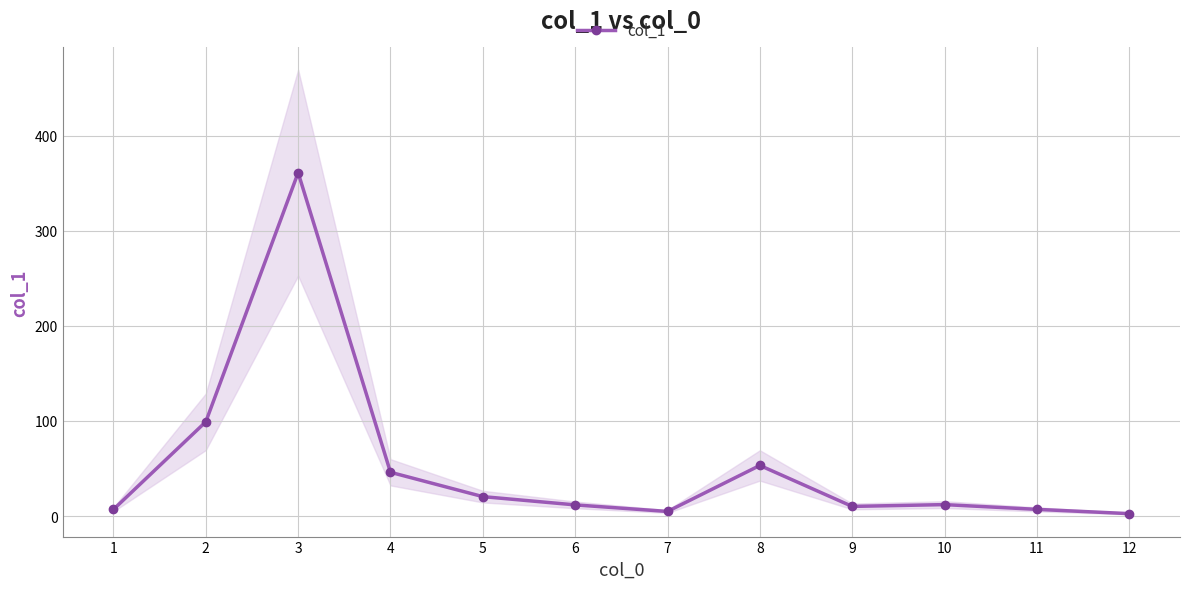

Is it true that the value at 12 is 2.5?

True